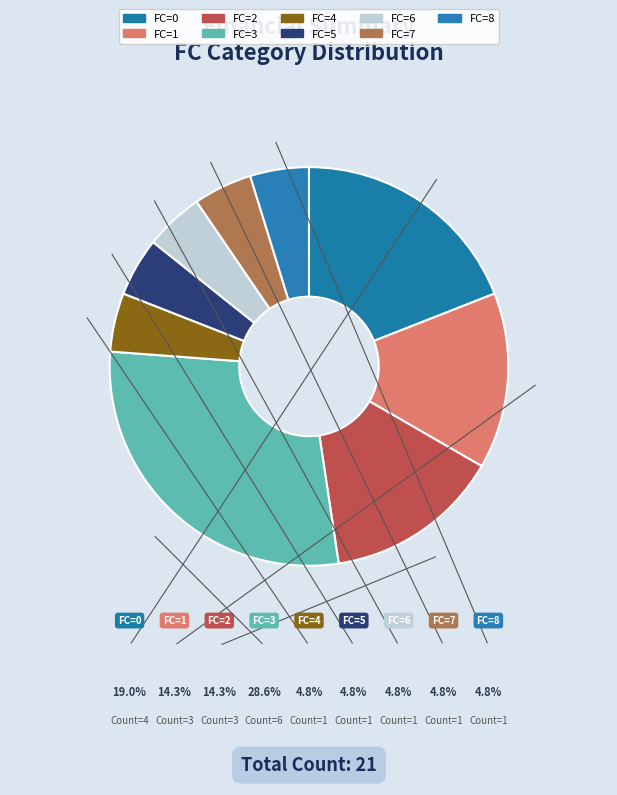

What percentage is the FC=7 slice, to the nearest percent?

5%